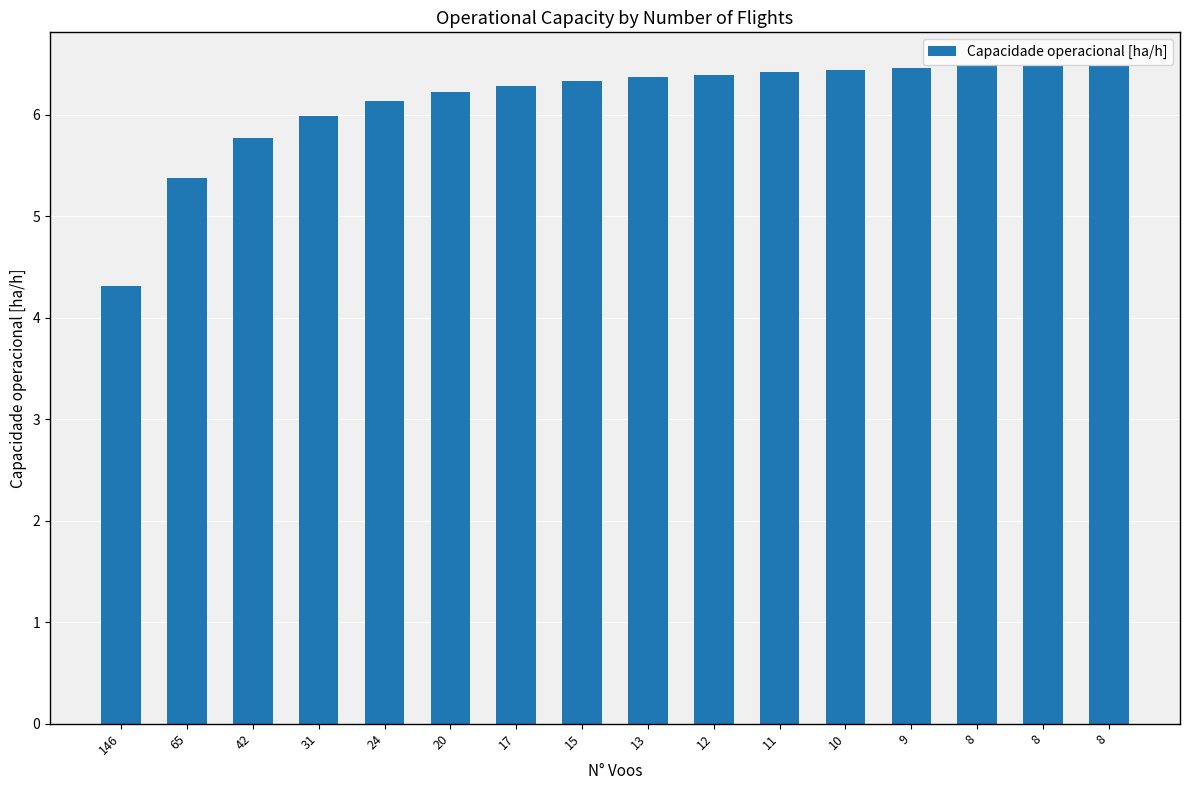

What is the minimum value shown in the chart?

4.3